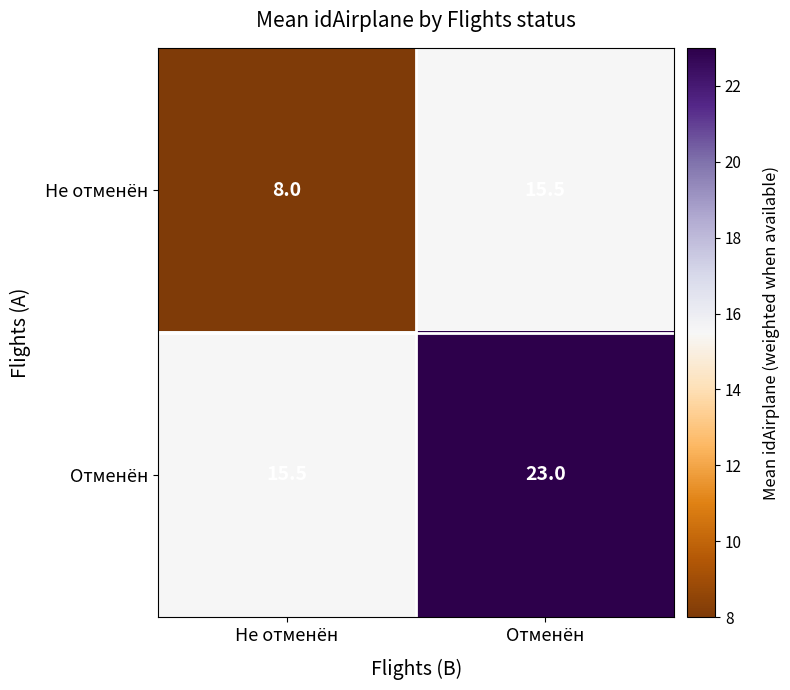

What is the spread (max minus min) of values at Отменён?

7.5